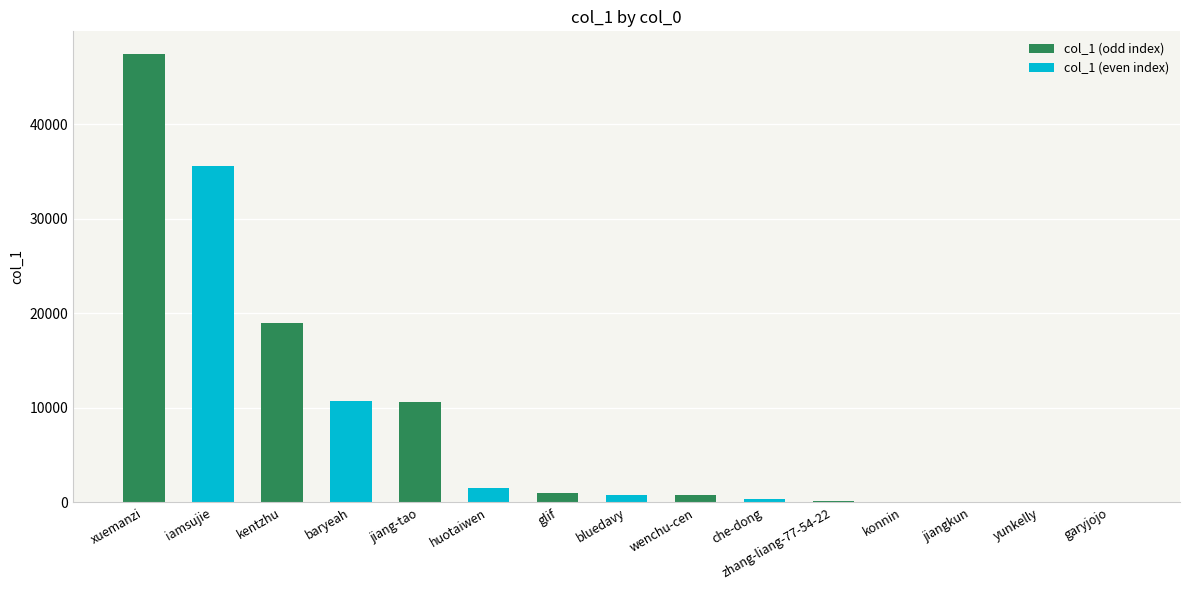

Which category has the highest value across all series?

xuemanzi